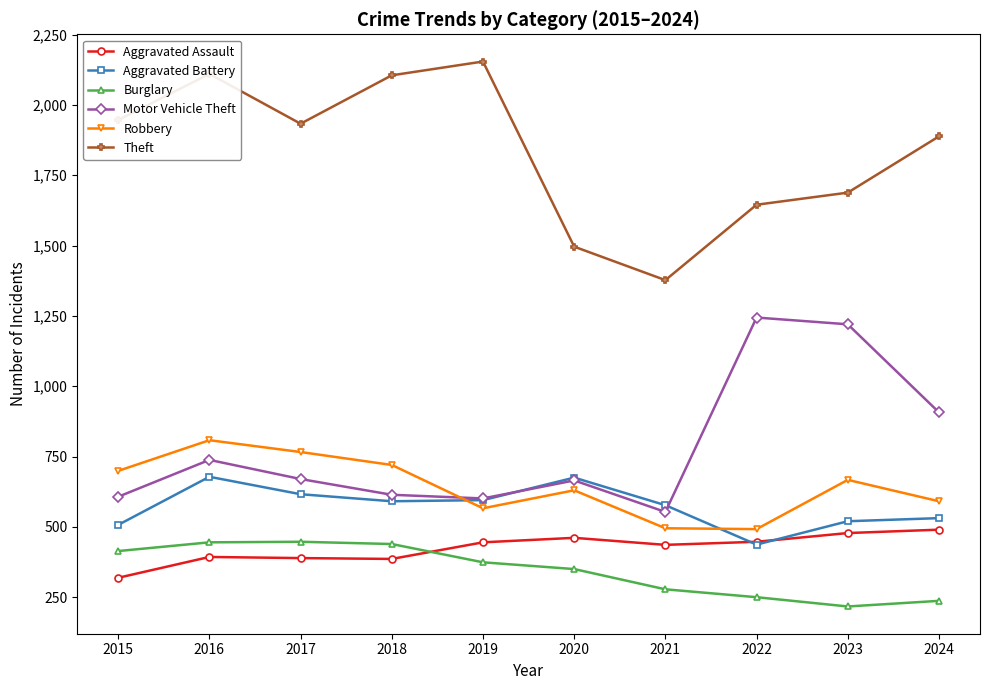

What is the spread (max minus min) of values at 2018?

1719